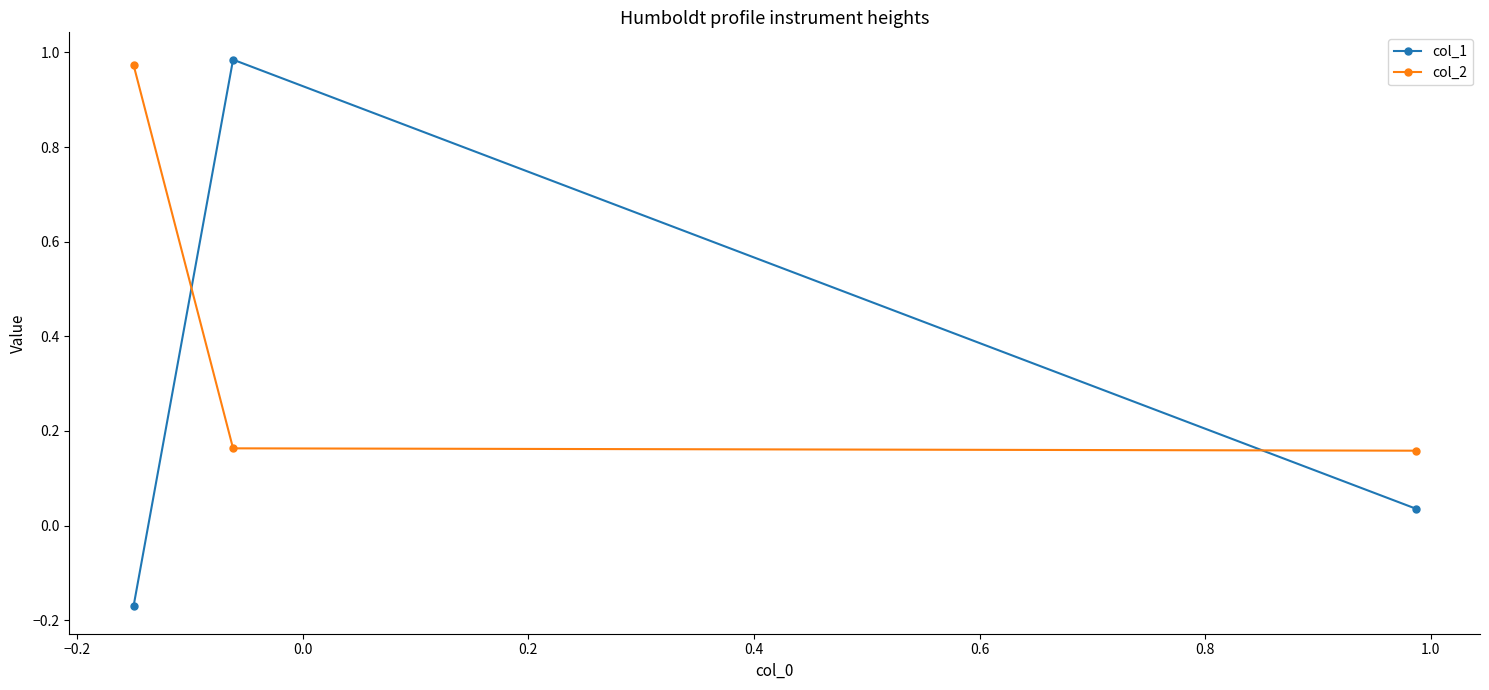

Which series has the widest spread of values?

col_1